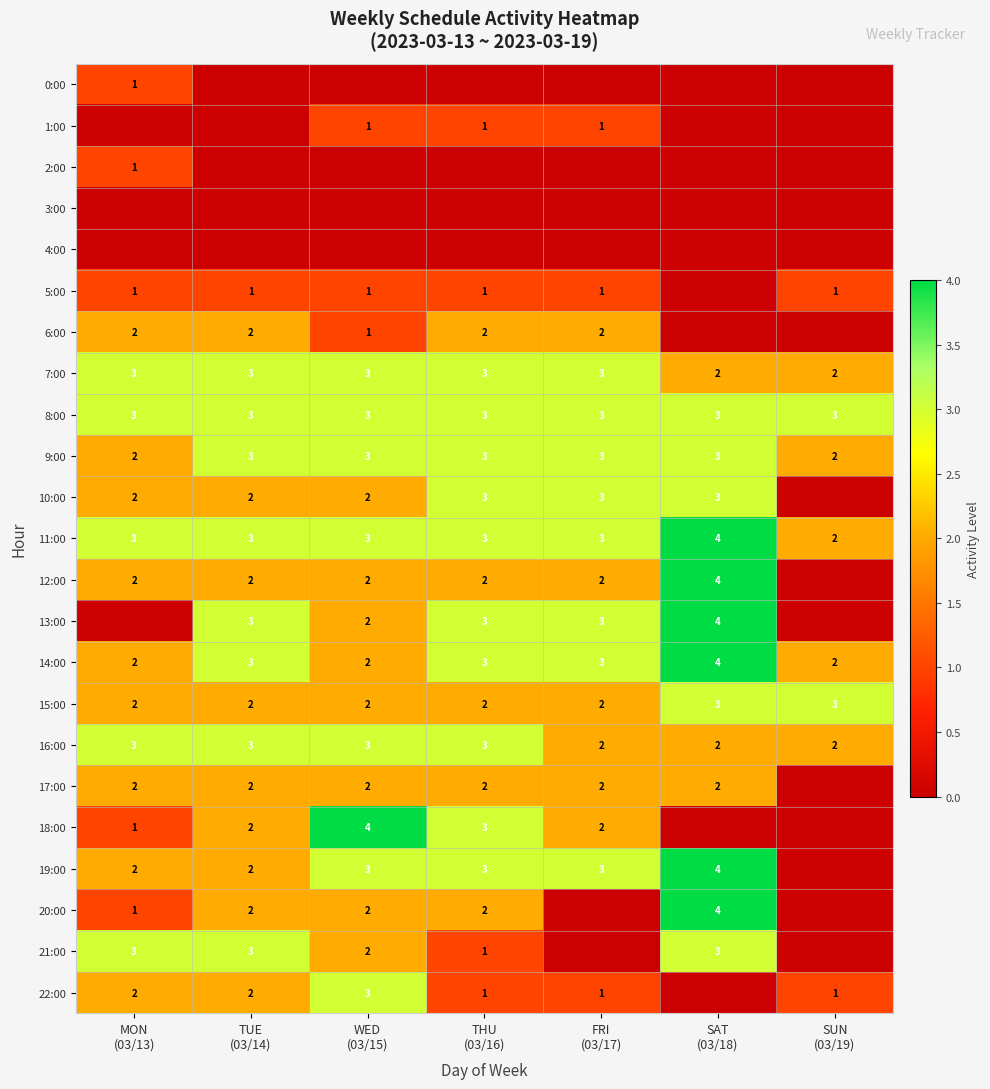

Count the 15:00 values in the range 2 to 3.

7